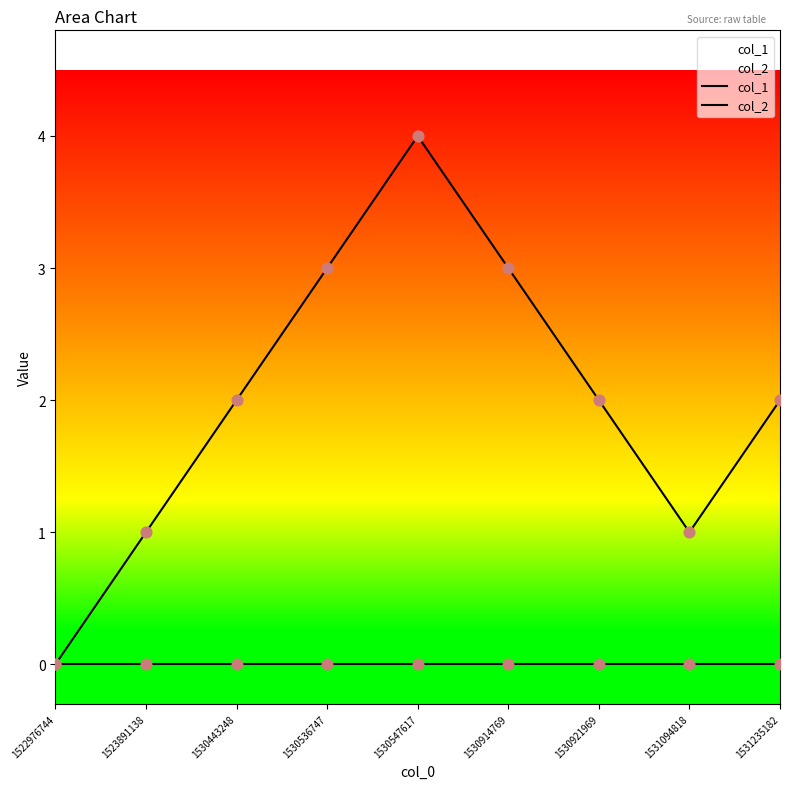

Which series has the widest spread of Y values?

col_1